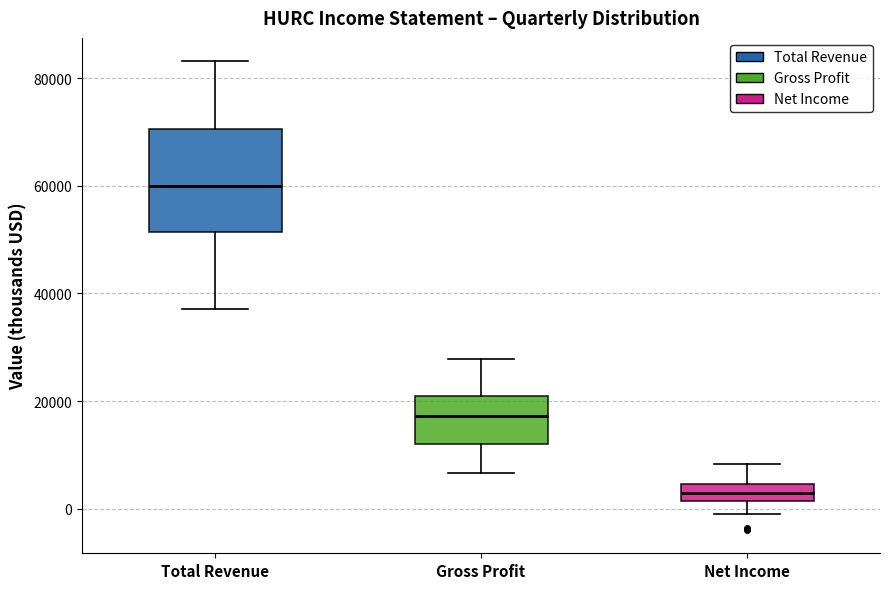

Reading left to right, transcribe this box plot: for each box, give where its median line is, the range the box spans, and where its two whiskers end, as read against the y-axis. The values are not printed on the chart, so give them approximately, as read against the axis.

Total Revenue: median 60000, box 52000 to 70000, whiskers 38000 to 84000
Gross Profit: median 18000, box 12000 to 20000, whiskers 6000 to 28000
Net Income: median 4000 (inside the box), box 2000 to 4000, whiskers 0 to 8000